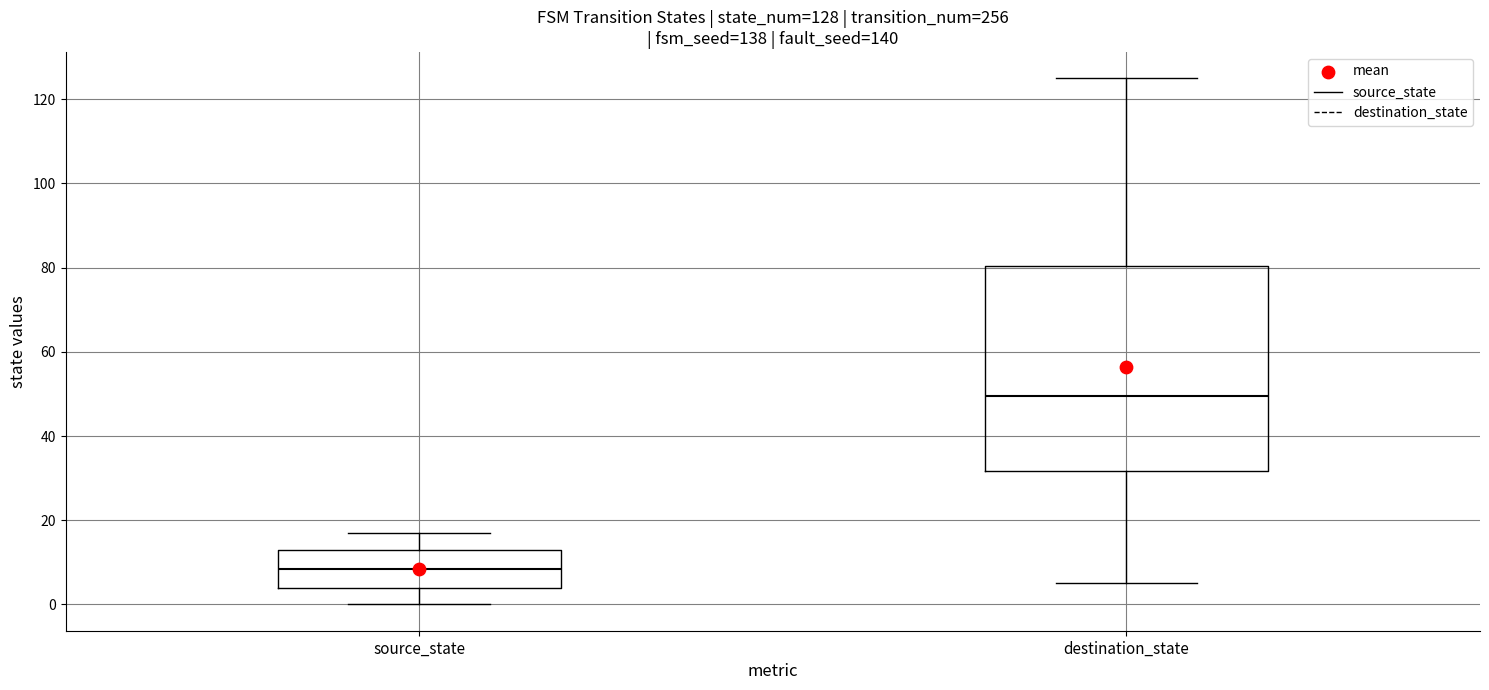

Which box has the highest median line?

destination_state